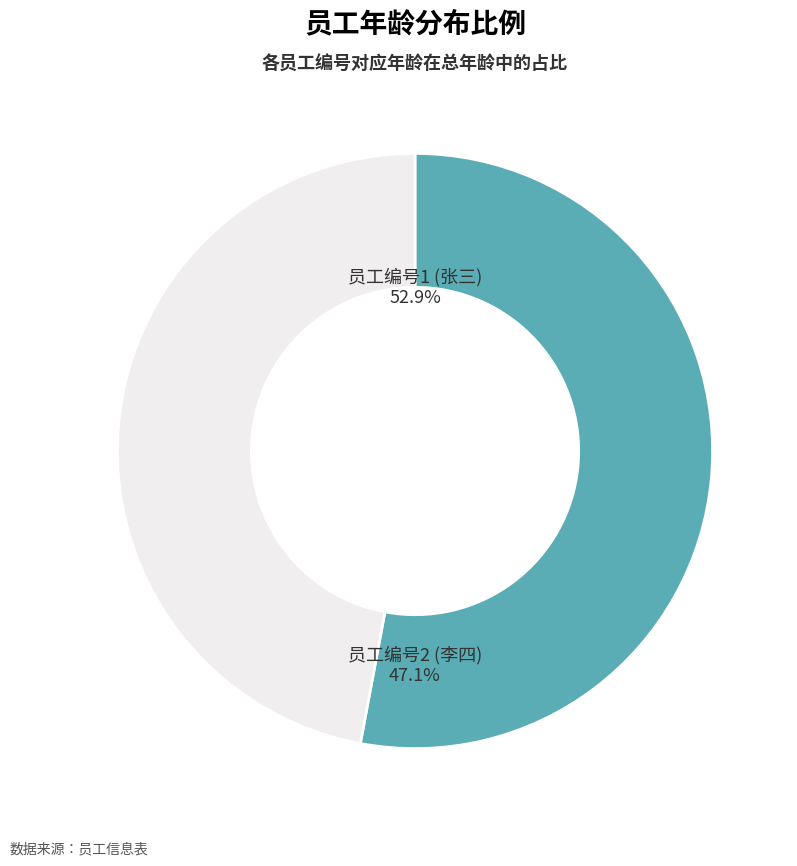

How many slices are in this pie chart?

2